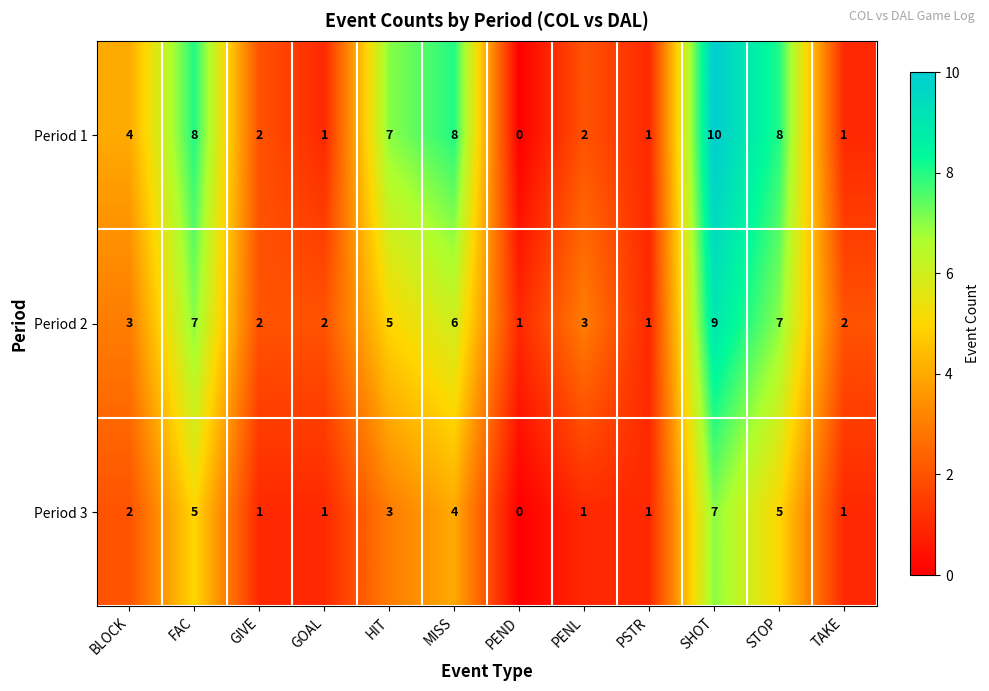

Which label corresponds to the smallest value in the chart?

PEND